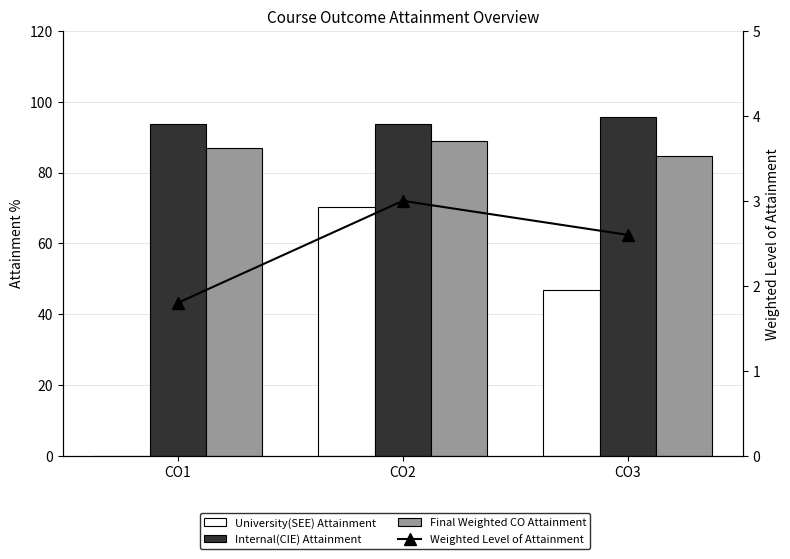

Rank the series at CO2 from highest to lowest value.

Internal(CIE) Attainment, Final Weighted CO Attainment, University(SEE) Attainment, Weighted Level of Attainment